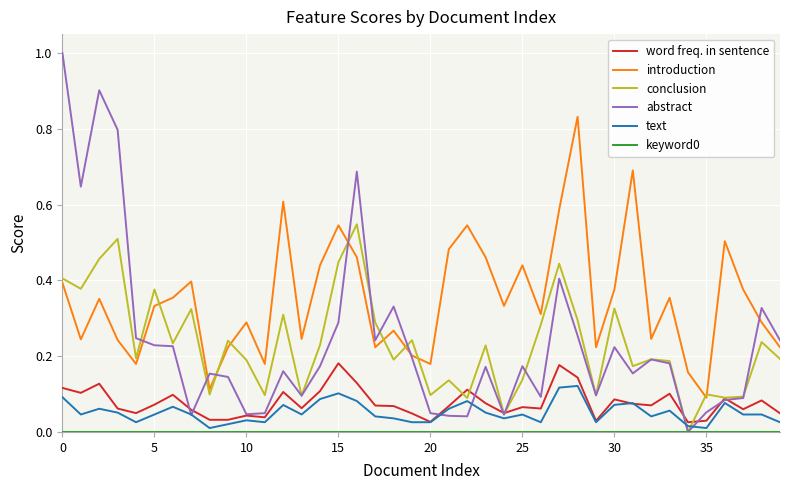

True or false: introduction and word freq. in sentence cross at least once.

False